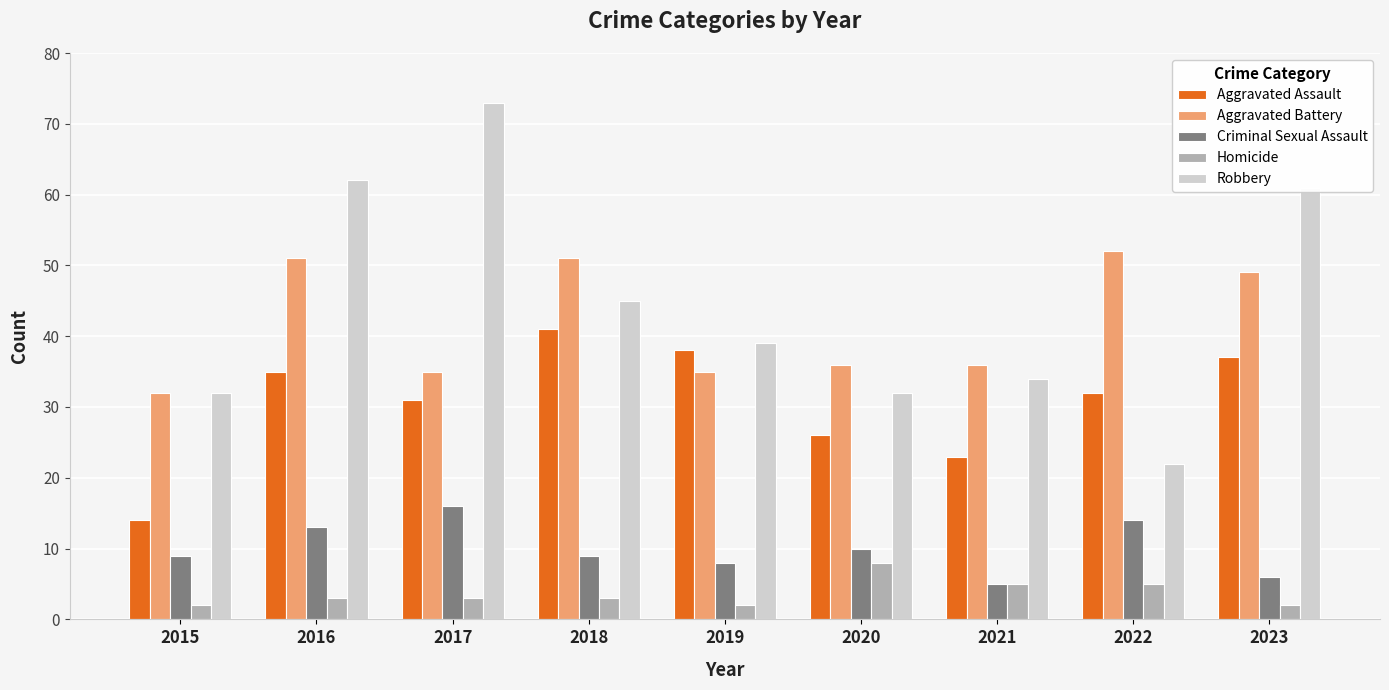

How many data points does each series have?

9